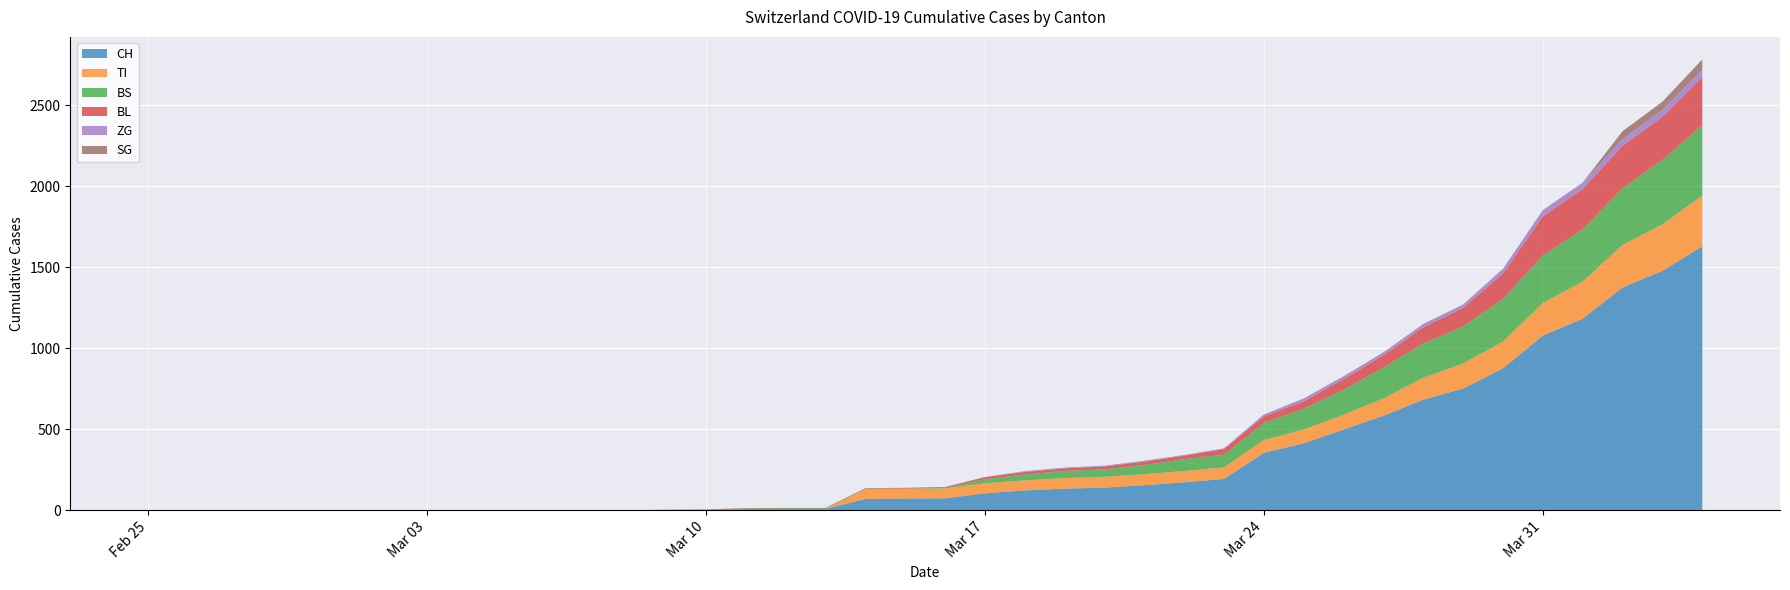

Reading left to right, extract all data points from this chart.

CH: 0	0	0	0	0	0	0	0	0	0	1	1	1	3	4	8	9	9	70	73	74	105	123	134	140	155	173	194	355	414	499	584	683	752	877	1079	1183	1376	1479	1630
TI: 0	0	0	0	0	0	0	0	0	0	0	0	0	0	0	0	0	0	61	61	61	62	62	65	67	68	70	71	80	85	91	107	136	155	165	202	229	263	287	314
BS: 0	0	0	0	0	0	0	0	0	0	0	0	0	0	0	4	4	4	4	0	4	25	36	44	46	57	73	78	105	128	155	191	211	228	263	292	323	350	397	434
BL: 0	0	0	0	0	0	0	0	0	0	0	0	0	1	2	2	2	2	2	5	5	13	16	16	18	21	21	35	40	46	65	76	100	115	158	242	249	262	266	298
ZG: 0	0	0	0	0	0	0	0	0	0	0	0	0	0	0	0	0	0	0	0	0	1	5	5	5	5	5	5	12	18	18	18	21	21	29	39	40	41	44	46
SG: 0	0	0	0	0	0	0	0	0	0	0	0	0	0	0	0	0	0	0	0	0	0	0	0	0	0	0	0	0	0	0	0	0	0	0	0	0	49	50	62